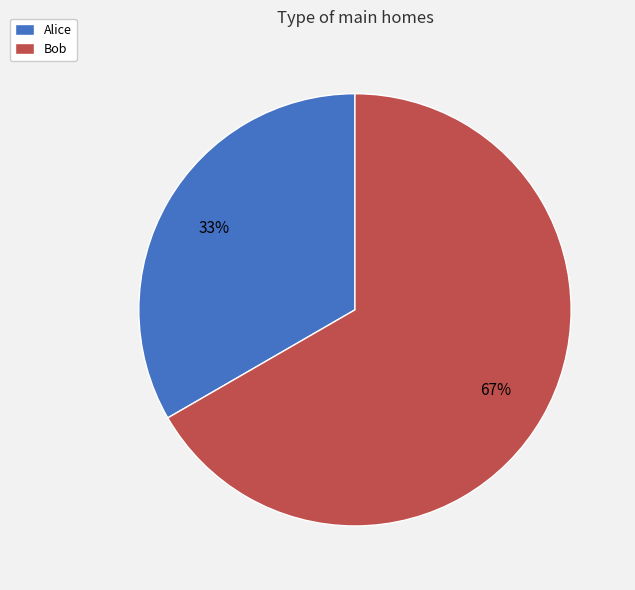

Do Bob and Alice together represent more than half of the pie?

Yes